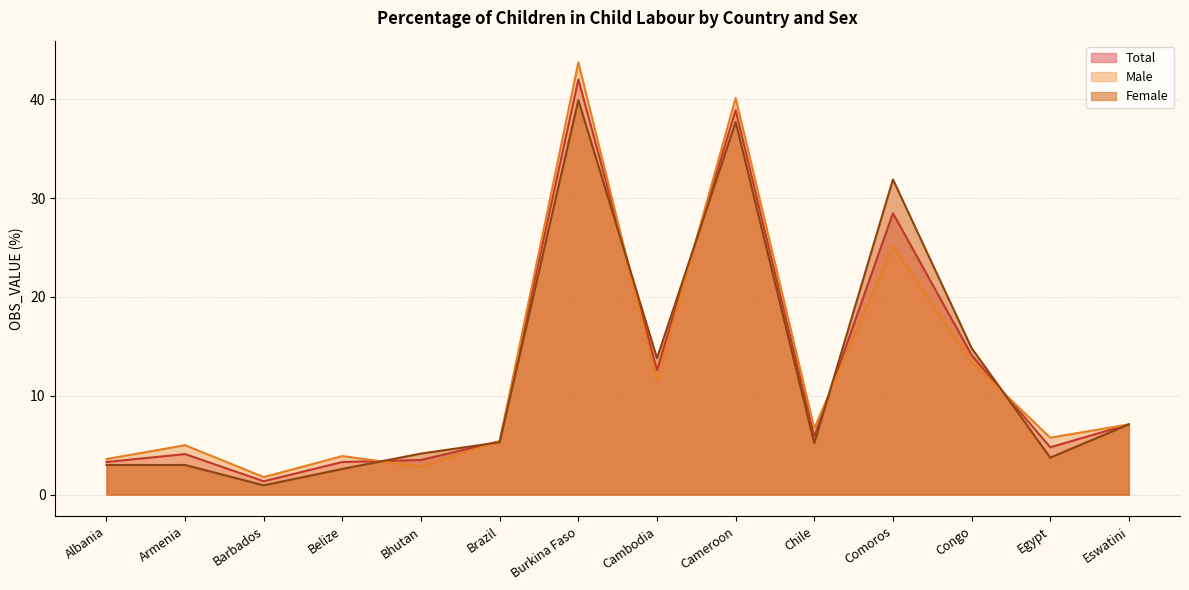

Where is Total nearest to the value 21?

Congo